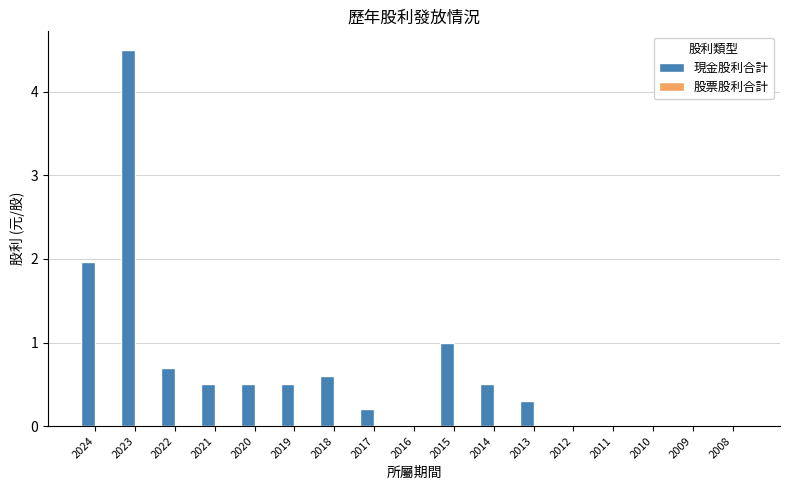

What is the sum of all values?

11.3